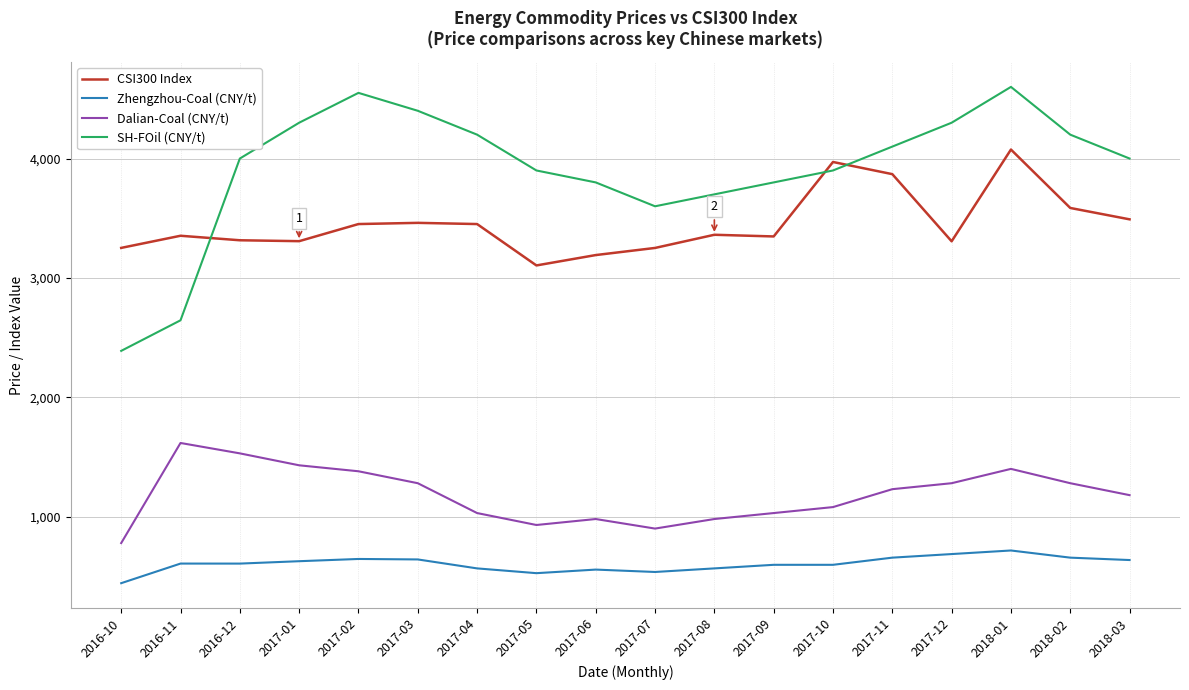

Between 2017-08 and 2017-11, which series saw the biggest shift?

CSI300 Index